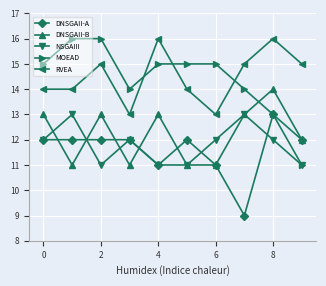

What is the value of the MOEAD point at the 6th from the left?

15